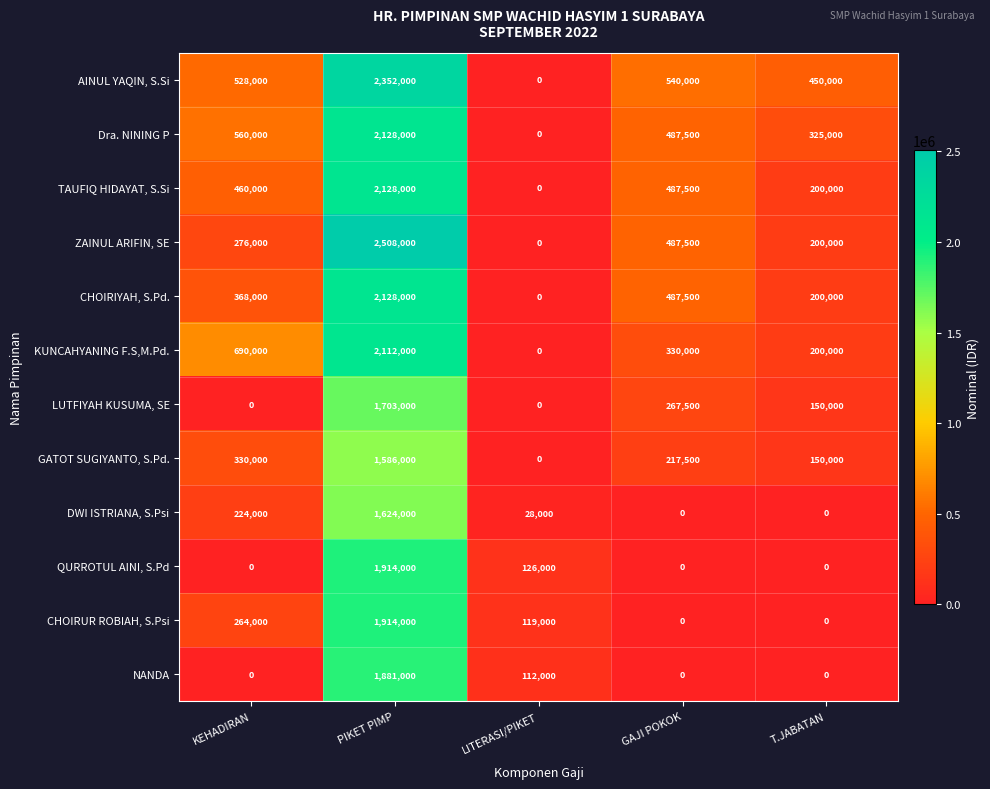

Is it true that TAUFIQ HIDAYAT, S.Si equals 2128000 at PIKET PIMP?

True